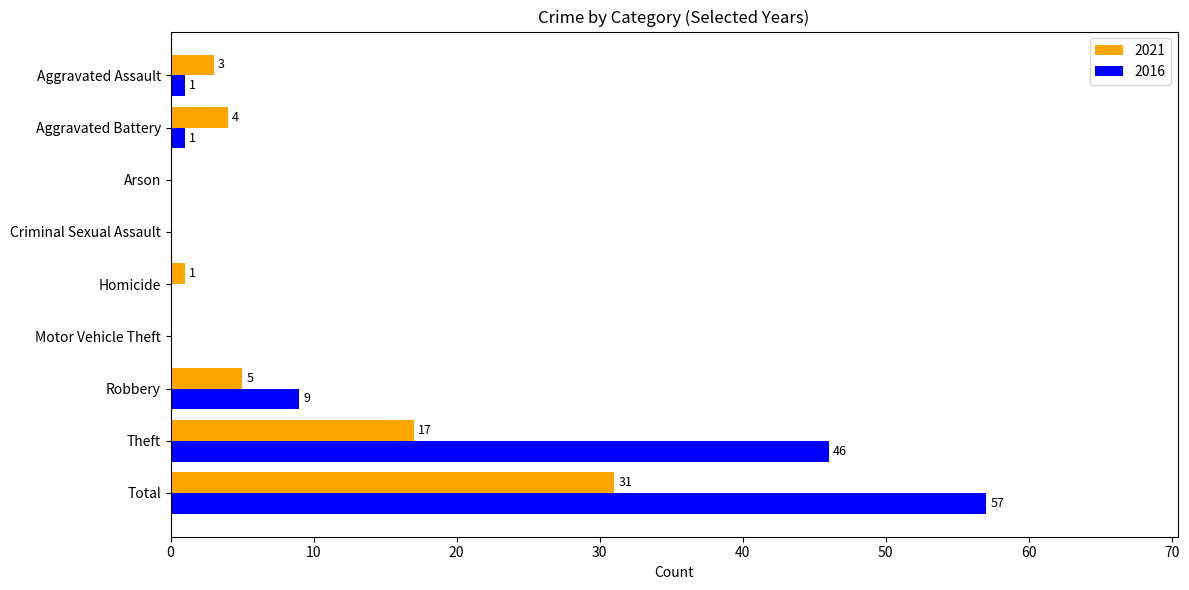

At which label is 2021 closest to 15?

Theft